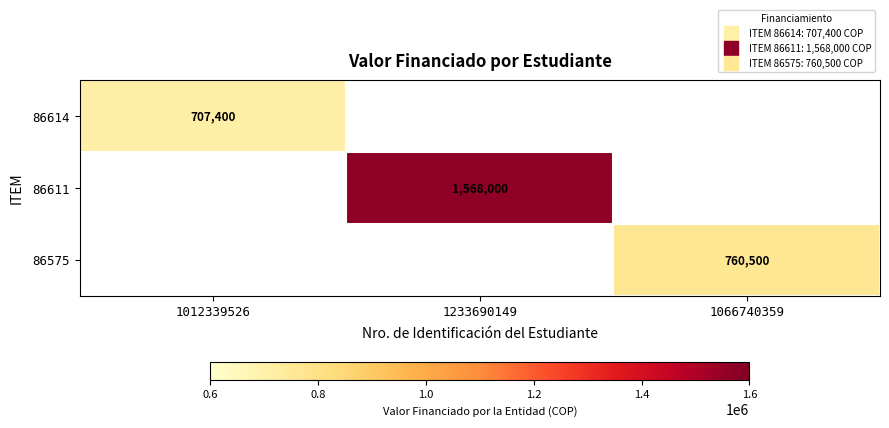

Which has a higher value, 1012339526 or 1066740359?

1066740359